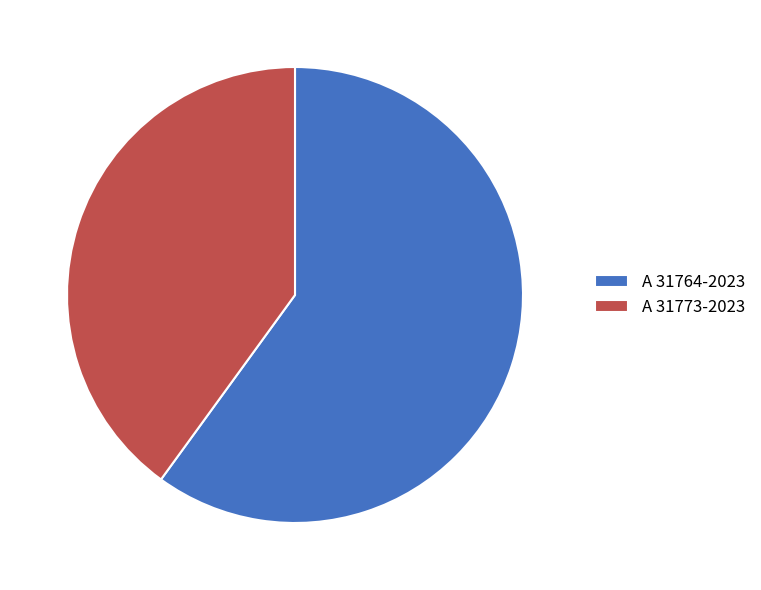

Rank the categories by value from lowest to highest.

A 31773-2023, A 31764-2023